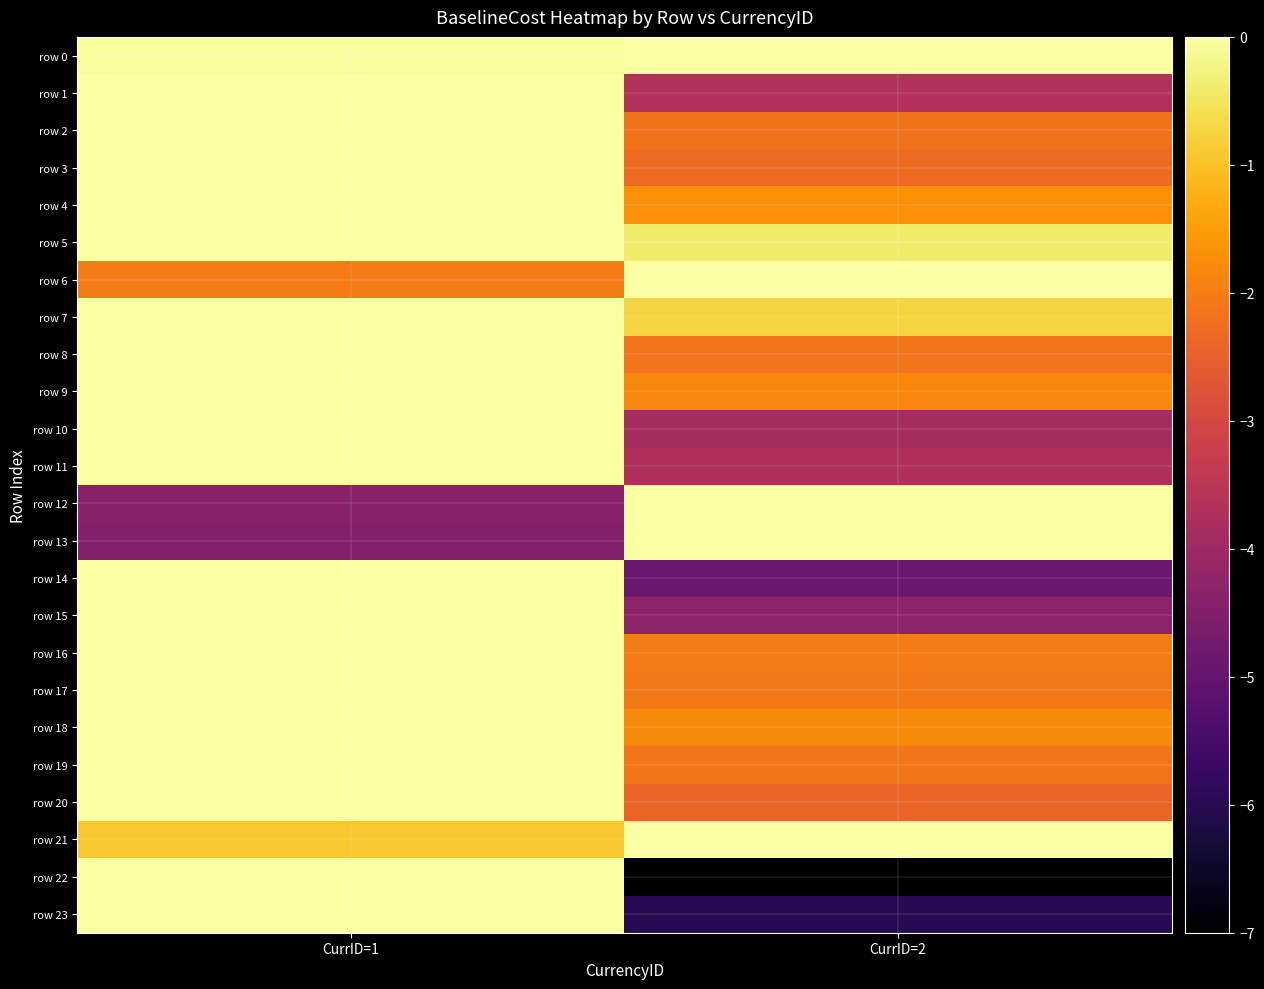

At CurrID=1, list the series in order from largest to smallest.

row 1, row 2, row 3, row 4, row 5, row 7, row 8, row 9, row 10, row 11, row 14, row 15, row 16, row 17, row 18, row 19, row 20, row 22, row 23, row 0, row 21, row 6, row 12, row 13